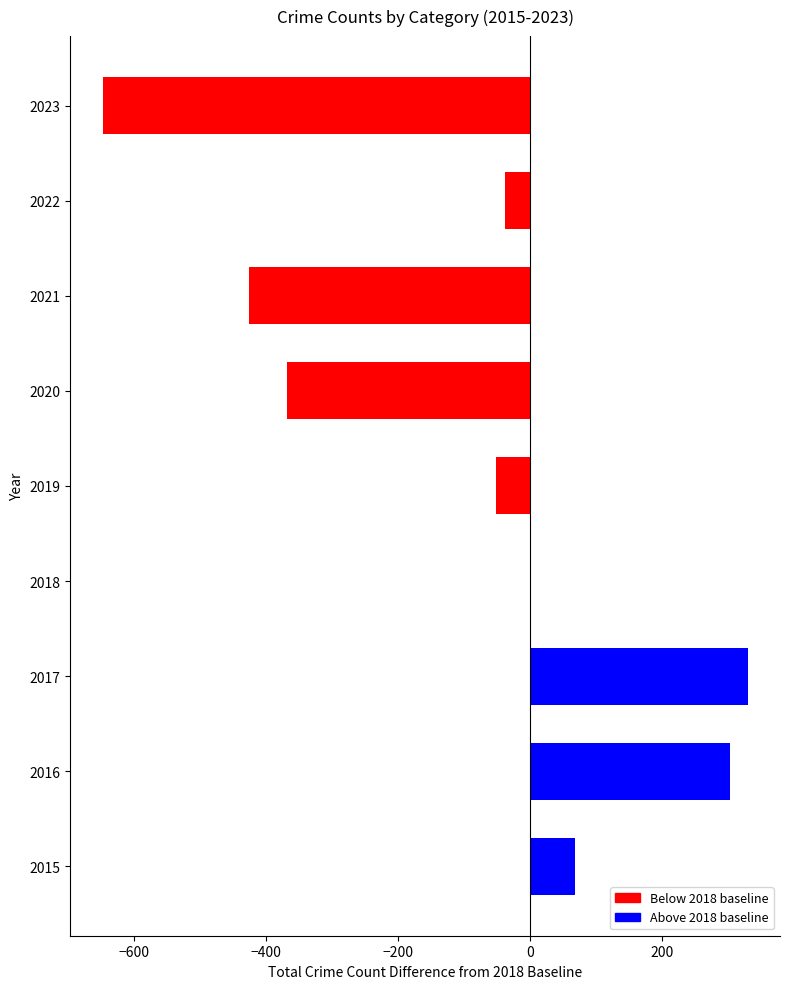

True or false: the data shows -642 at 2020.

False